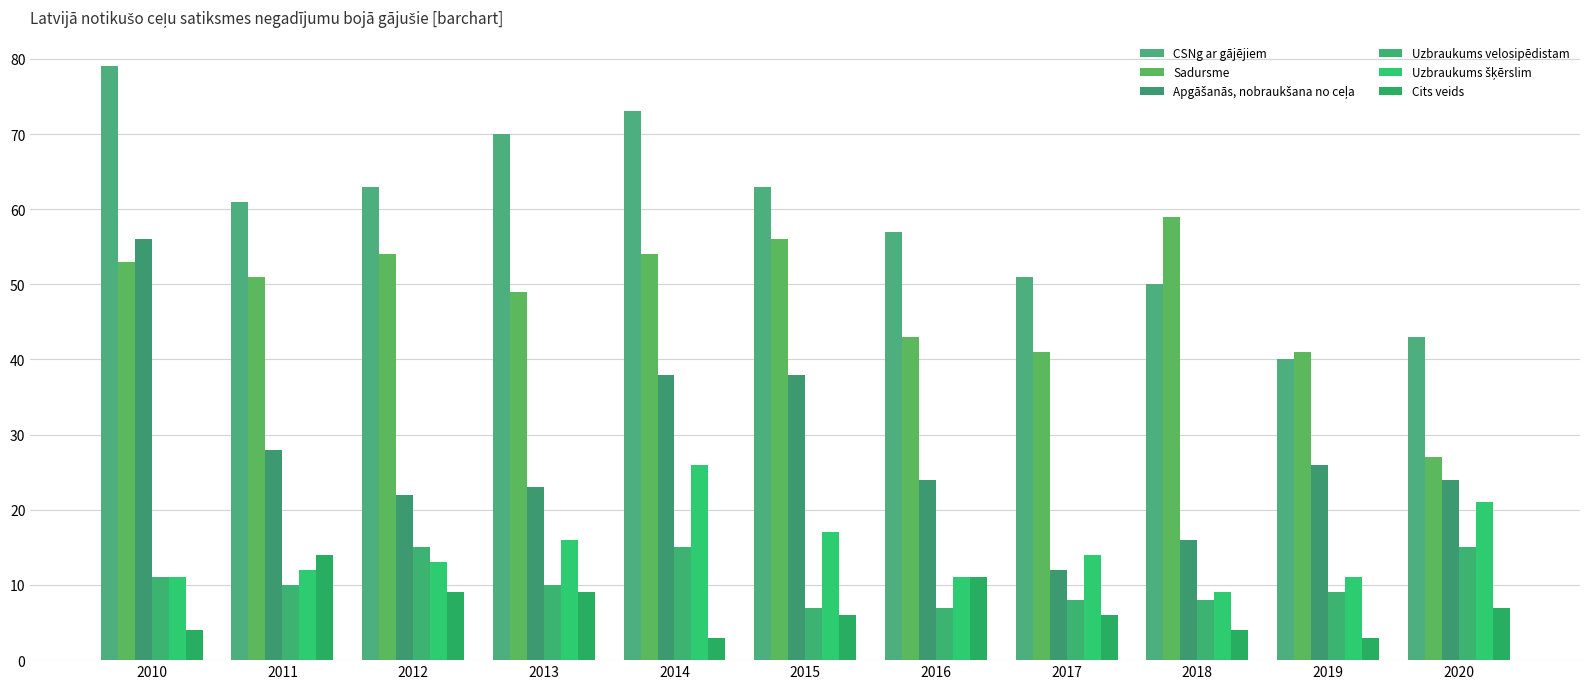

At how many categories does at least one series exceed 74?

1